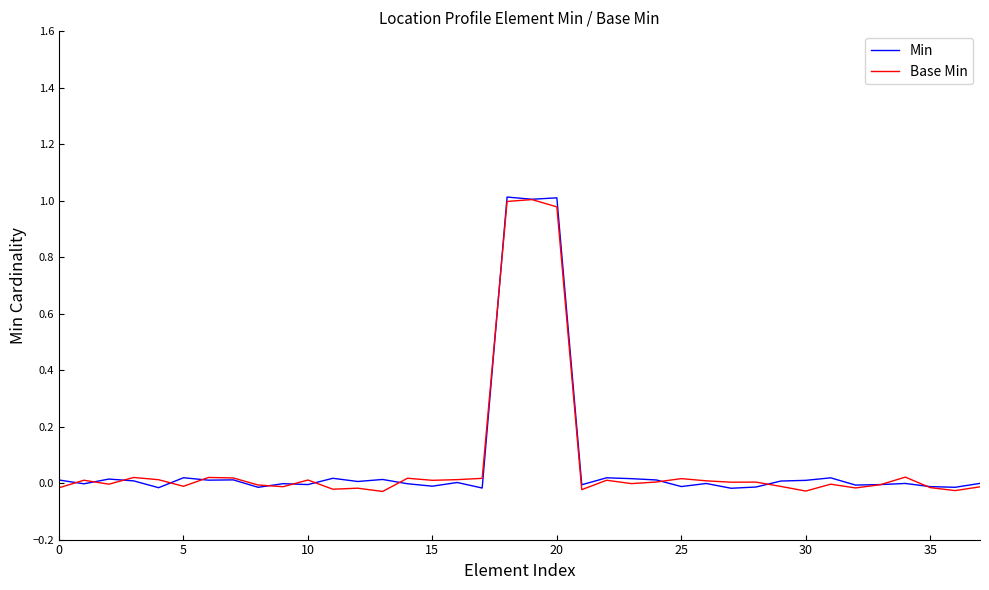

What are all the series names shown in the legend?

Min, Base Min